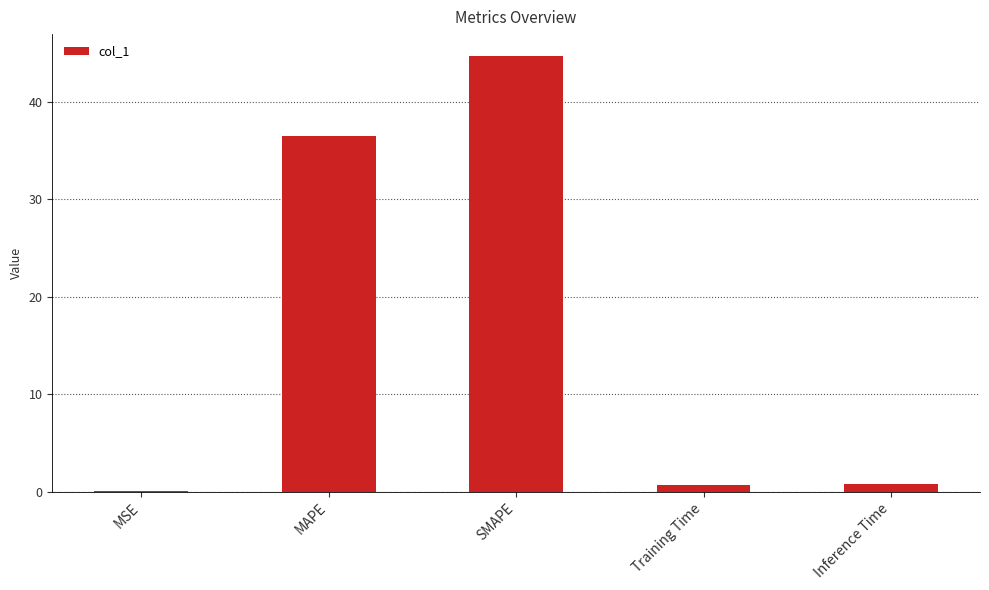

Between Inference Time and MAPE, which is larger?

MAPE